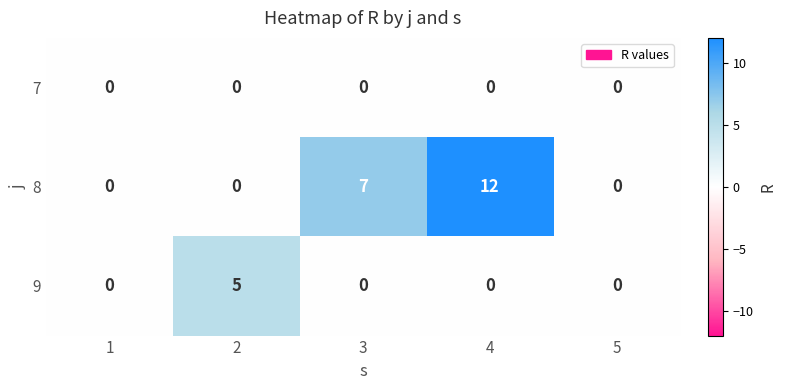

Between 2 and 5, which series saw the biggest shift?

9